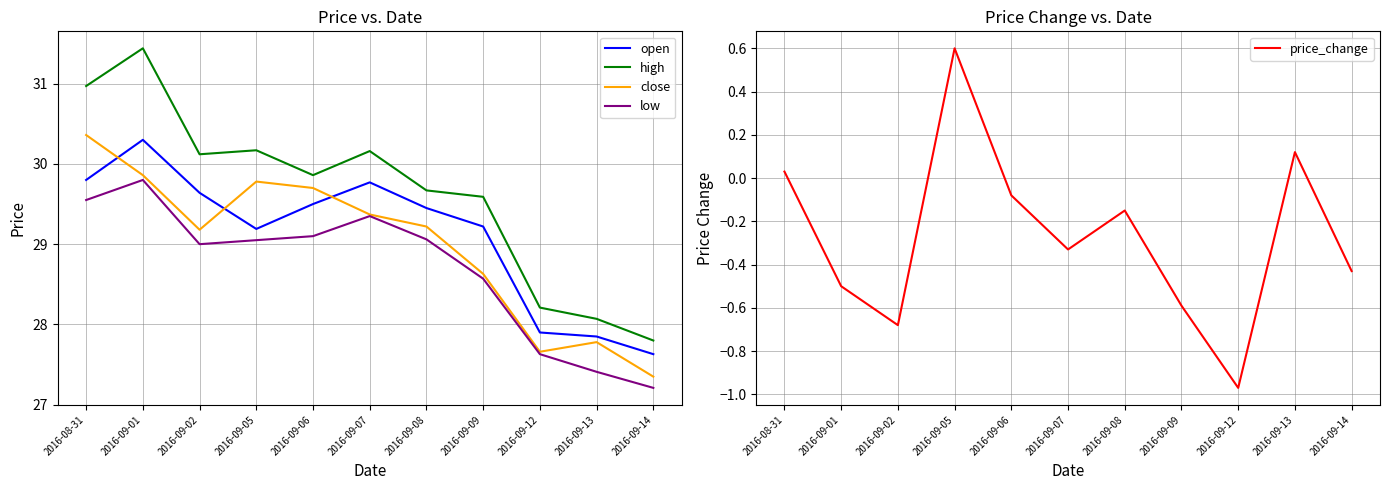

Is the value of open at 2016-09-05 greater than the value of price_change at 2016-09-13?

Yes